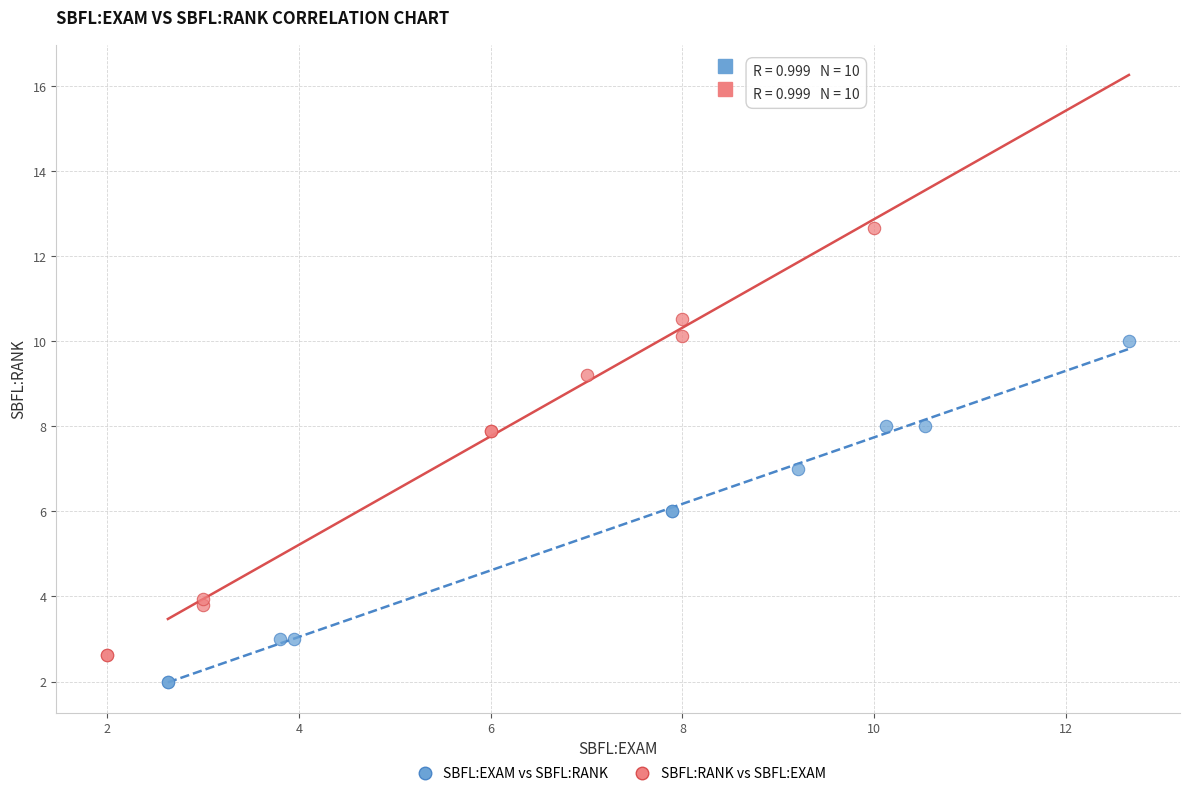

Which series contains the lowest Y value?

SBFL:EXAM vs SBFL:RANK